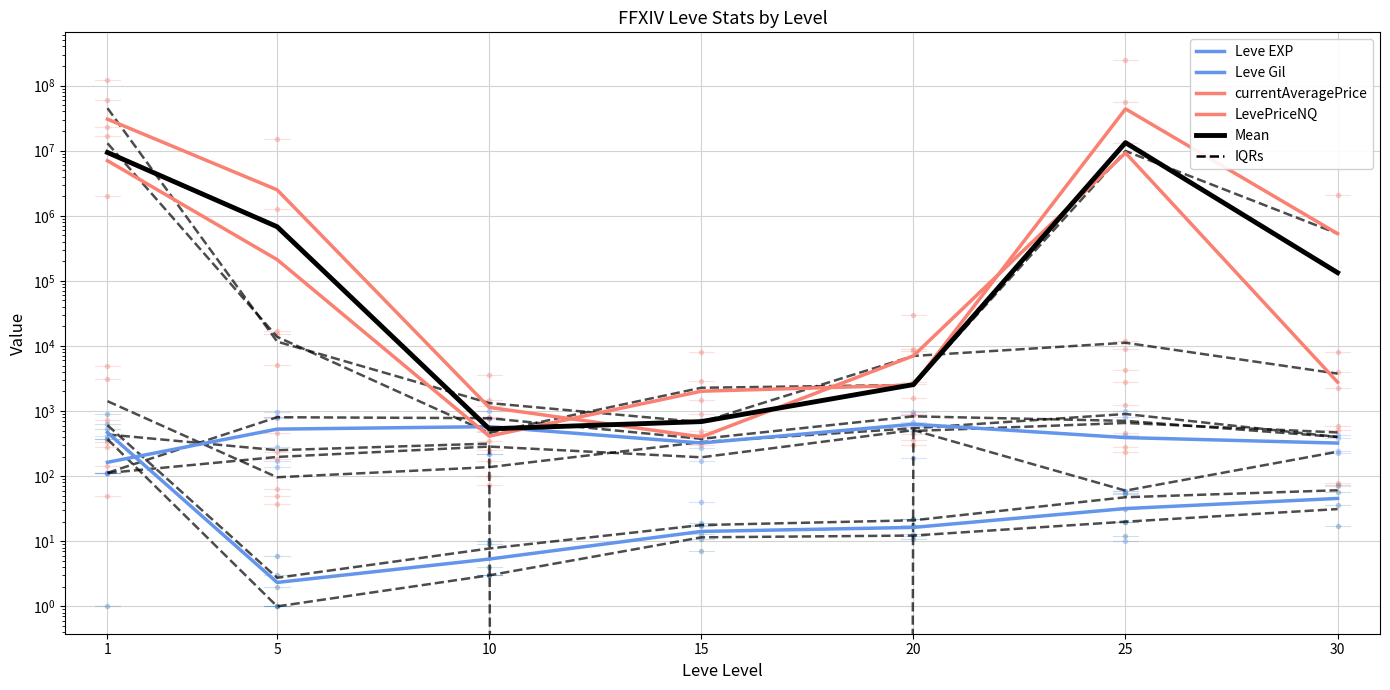

What are all the series names shown in the legend?

Leve EXP, Leve Gil, currentAveragePrice, LevePriceNQ, Mean